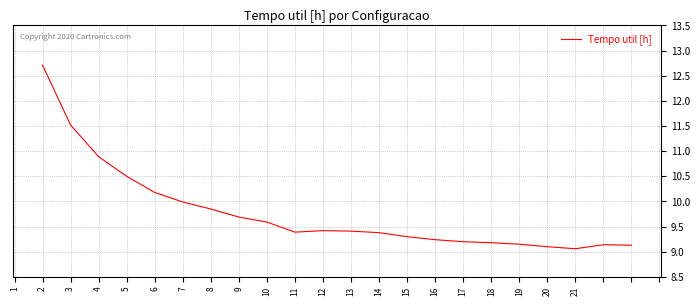

What is the greatest value displayed?

12.7